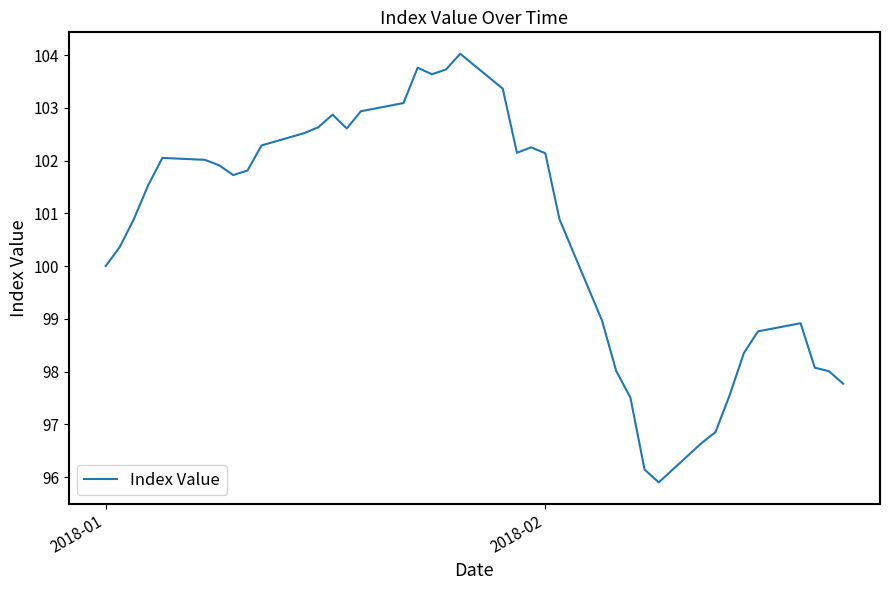

What is the smallest value displayed?

95.9